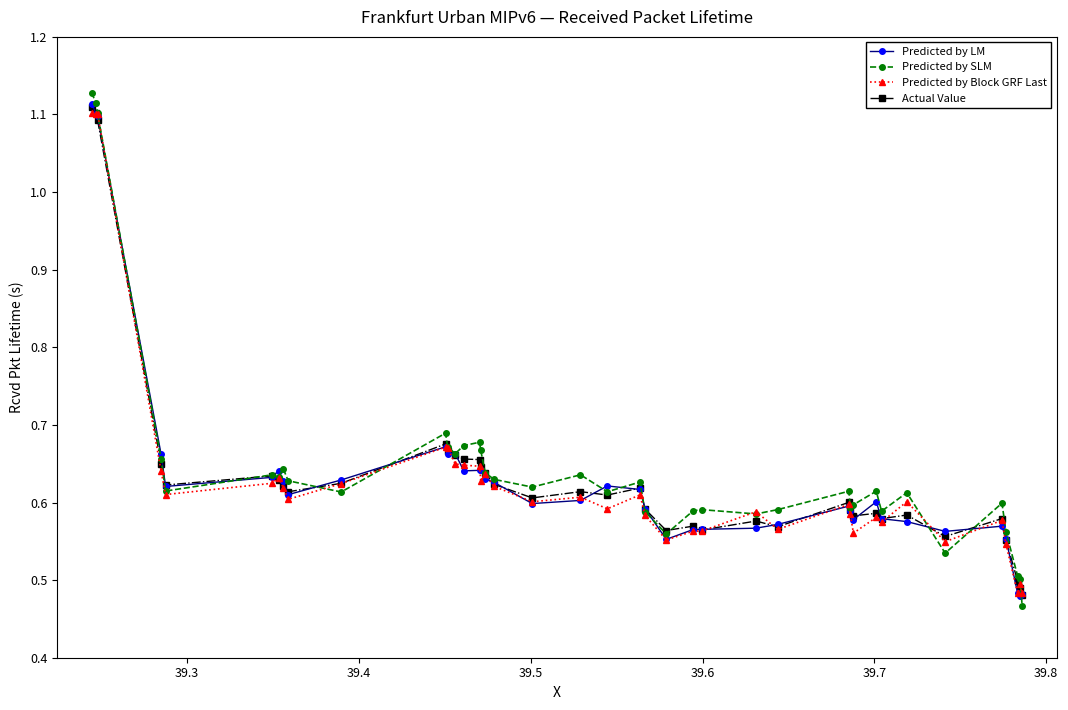

How many Predicted by SLM values are between 0 and 1?

37